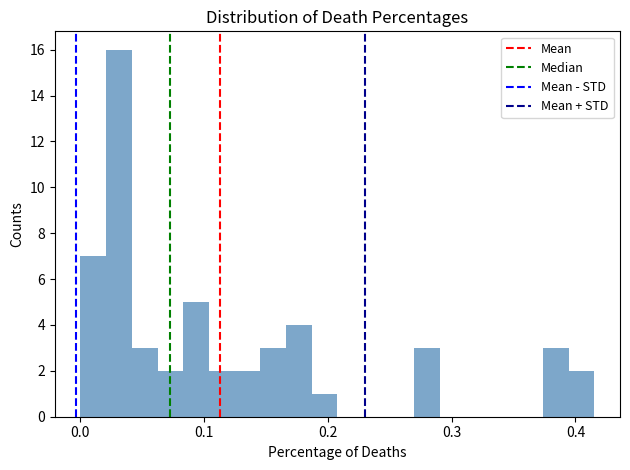

Read against the x-axis, roughly where is the centre of the tallest bar?

0.03